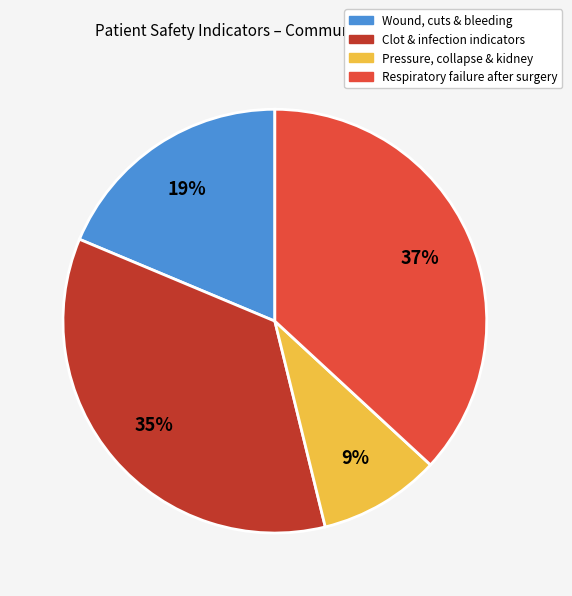

To the nearest percent, what is the difference between the largest and smallest slice percentages?

28%